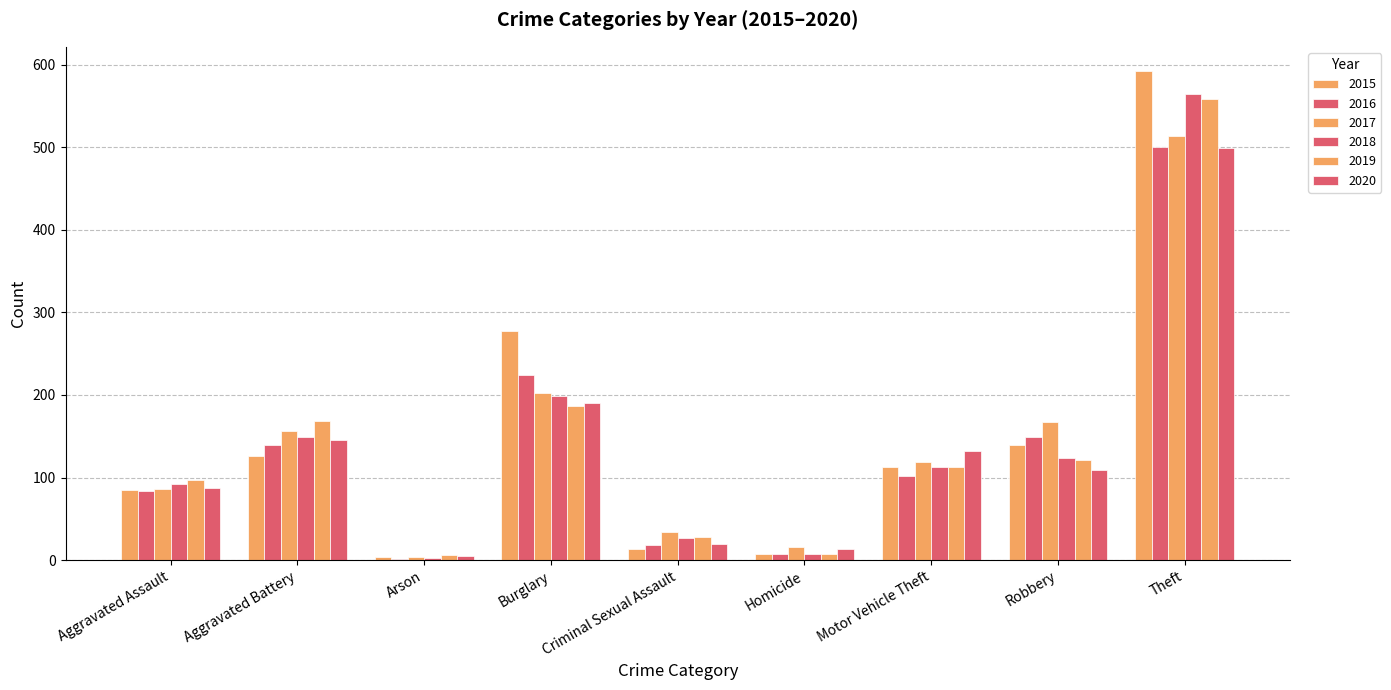

Count the number of categories in the chart.

9